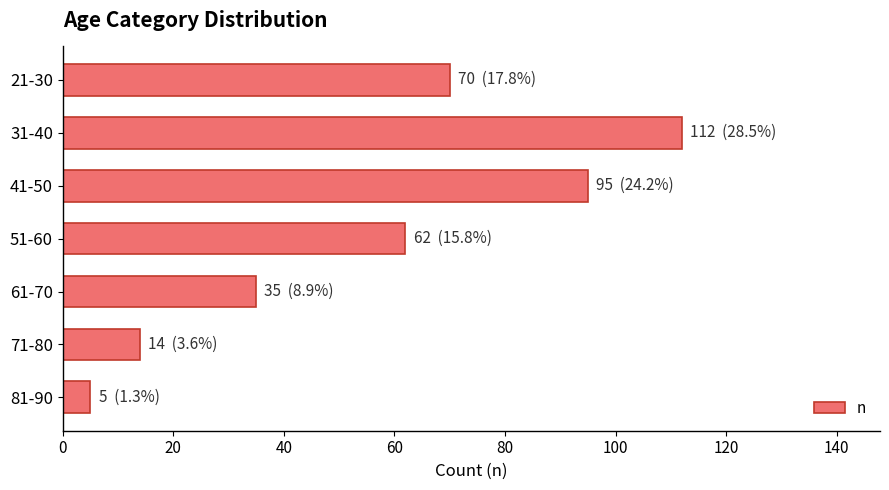

List the labels in order of value, smallest first.

81-90, 71-80, 61-70, 51-60, 21-30, 41-50, 31-40